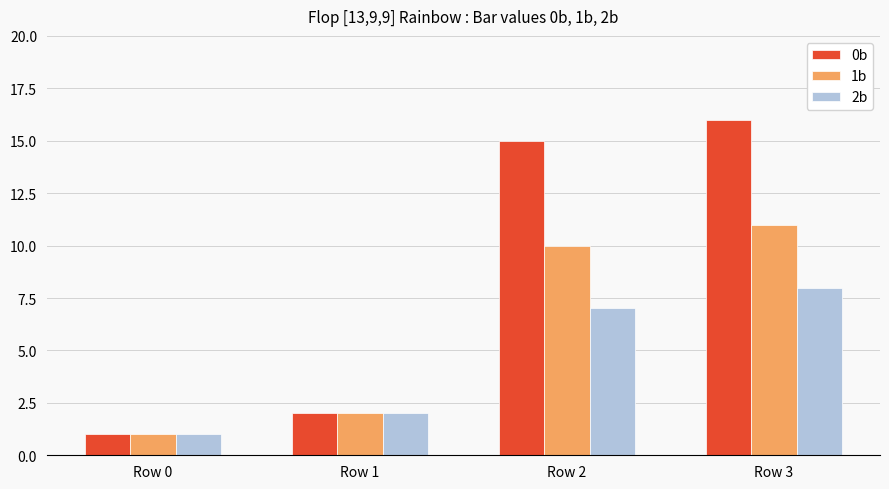

The value of 2b at Row 3 is 8. True or false?

True